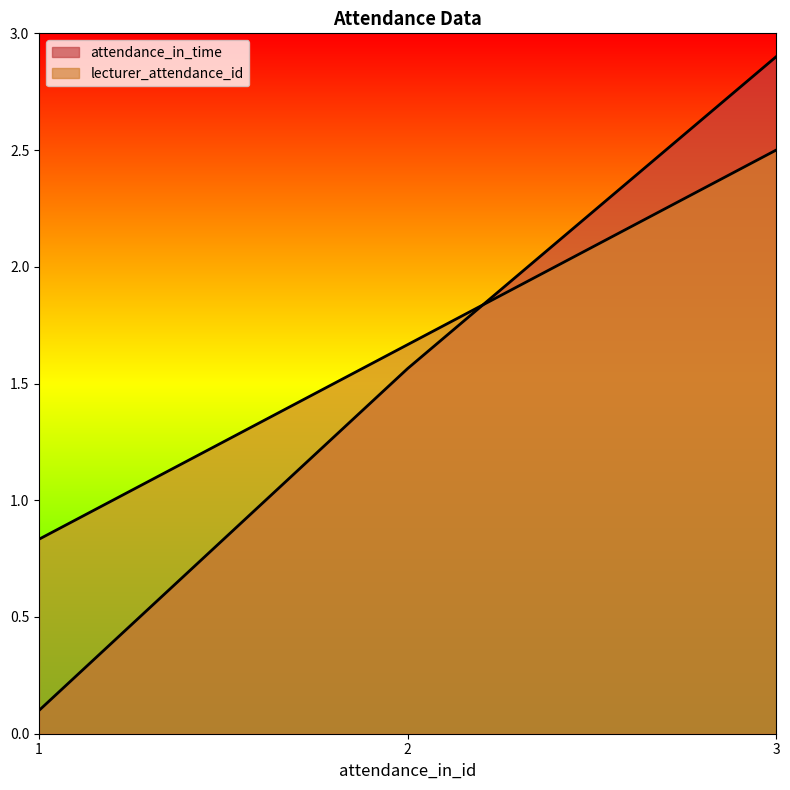

How many lines are shown in the chart?

2